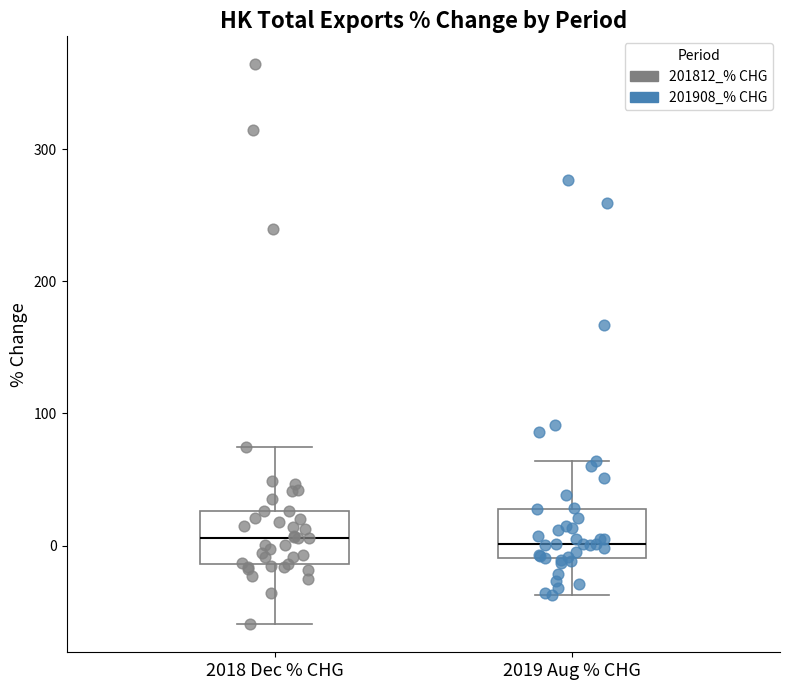

Reading left to right, read every box against the y-axis: the position of its median line, the range the box covers, and the ends of its whiskers. The values are not printed on the chart, so give them approximately, as read against the axis.

2018 Dec % CHG: median 10, box -10 to 30, whiskers -60 to 70
2019 Aug % CHG: median 0, box -10 to 30, whiskers -40 to 60